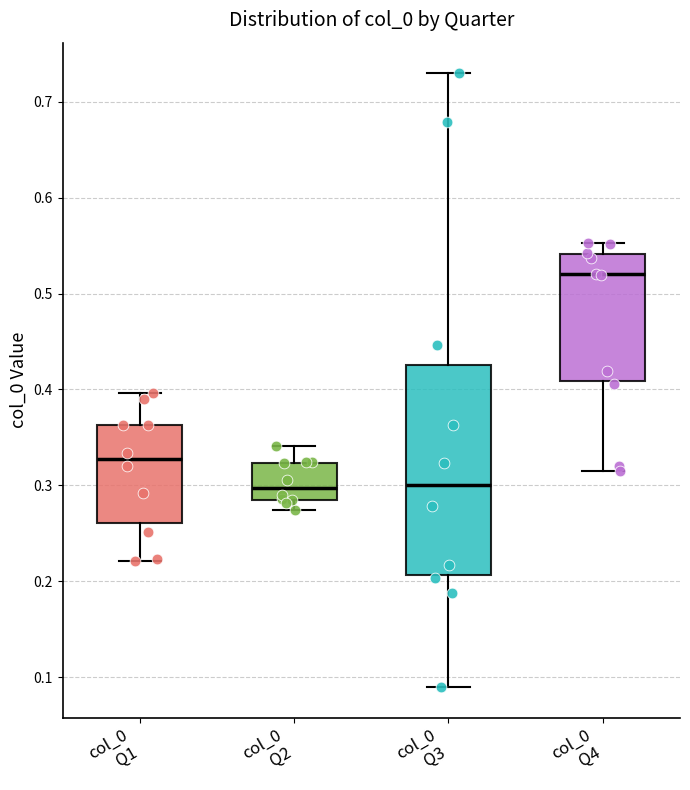

Where is the lower edge of the box for col_0 Q1 on the y-axis? The values are not printed on the chart, so give them approximately, as read against the axis.

0.26